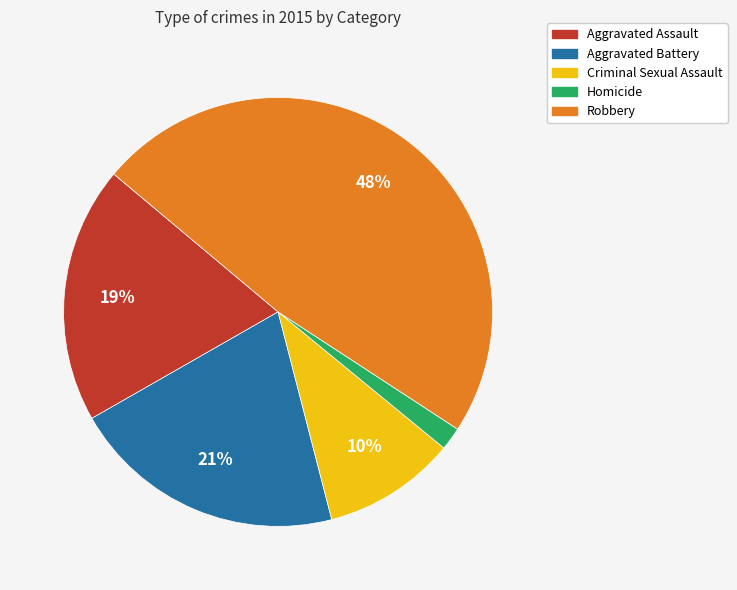

Is it true that Aggravated Assault is 19% of the pie?

True